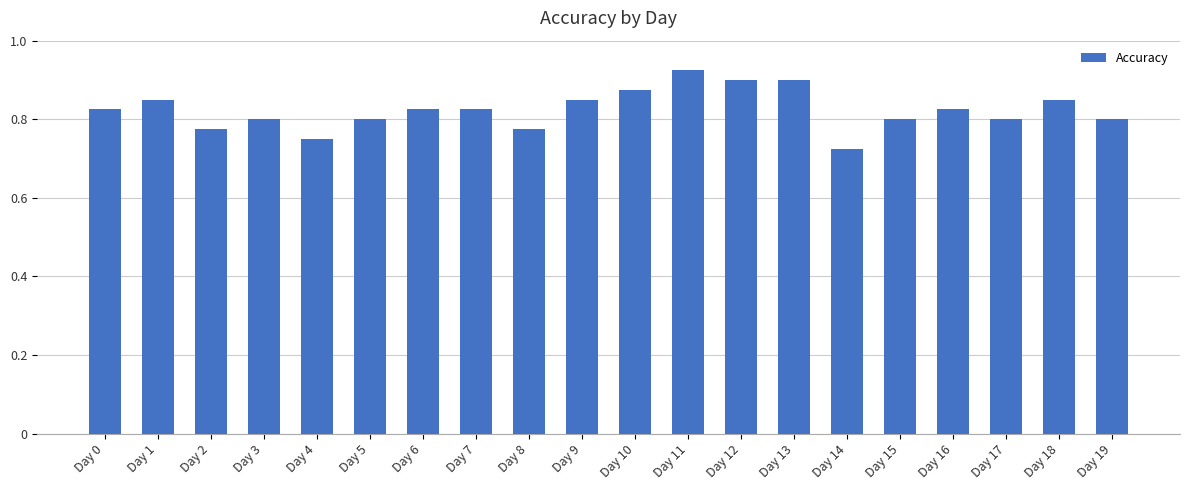

At which category does the chart reach its peak across all series?

Day 11